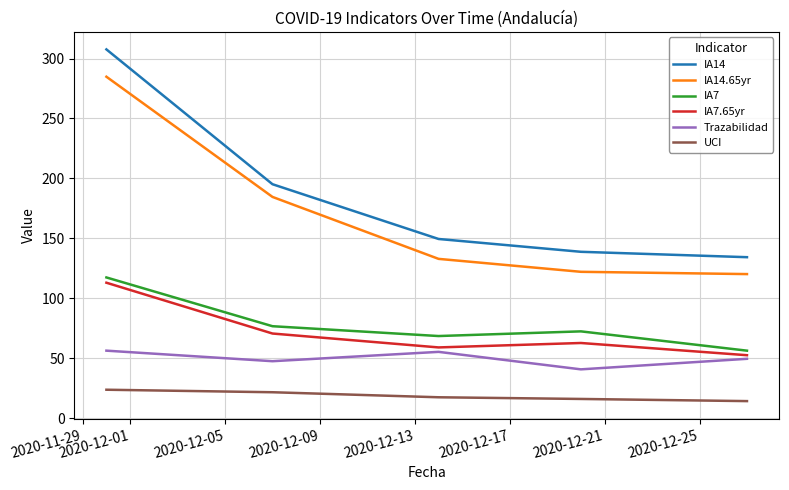

What is the maximum value for IA7?

117.3